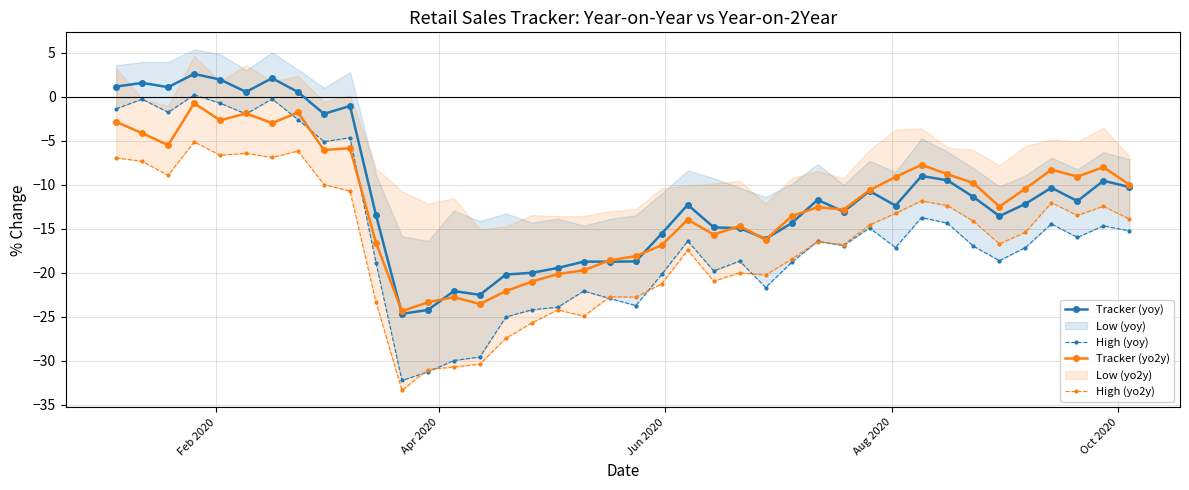

Which series has the largest total across all categories?

Tracker (yoy)